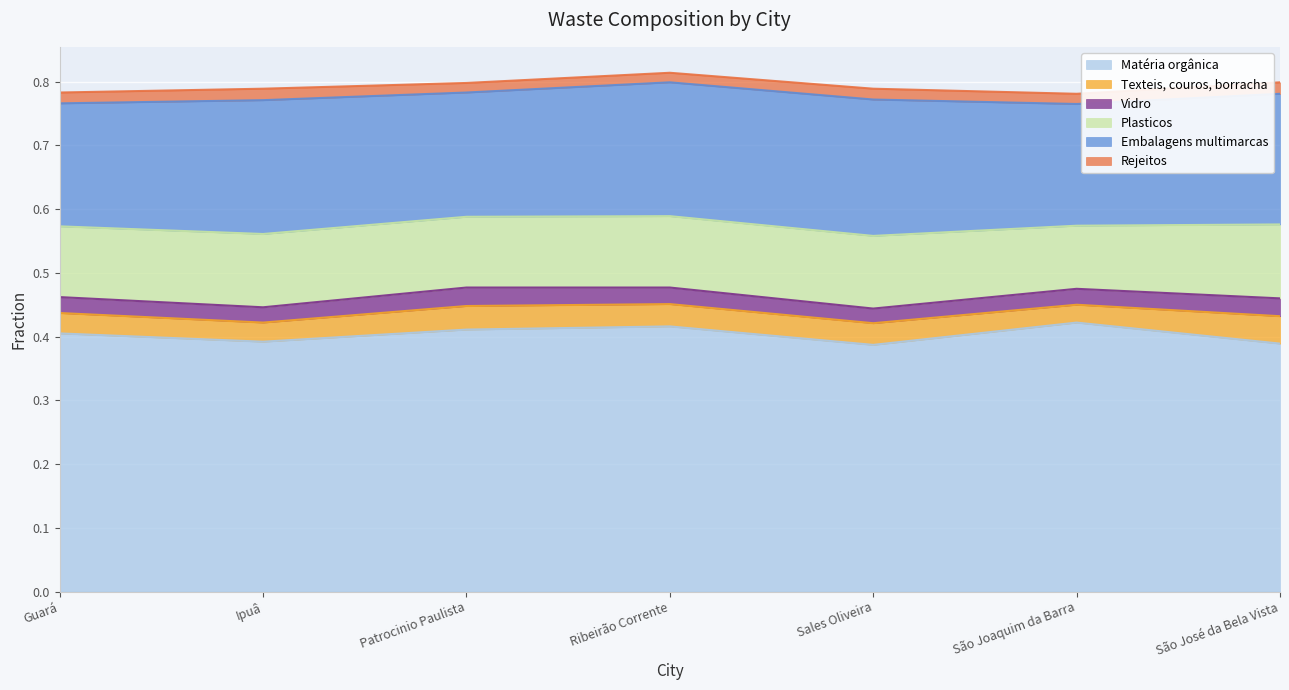

True or false: Embalagens multimarcas and Rejeitos cross at least once.

False